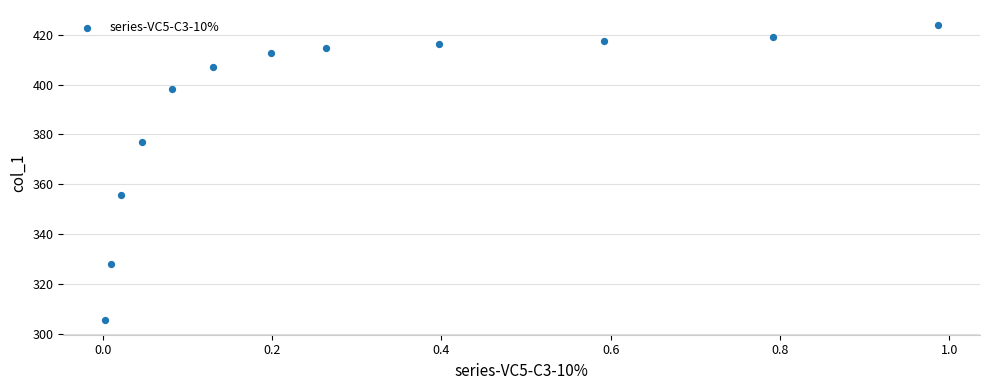

What Y value in the scatter plot is closest to 364?

355.6